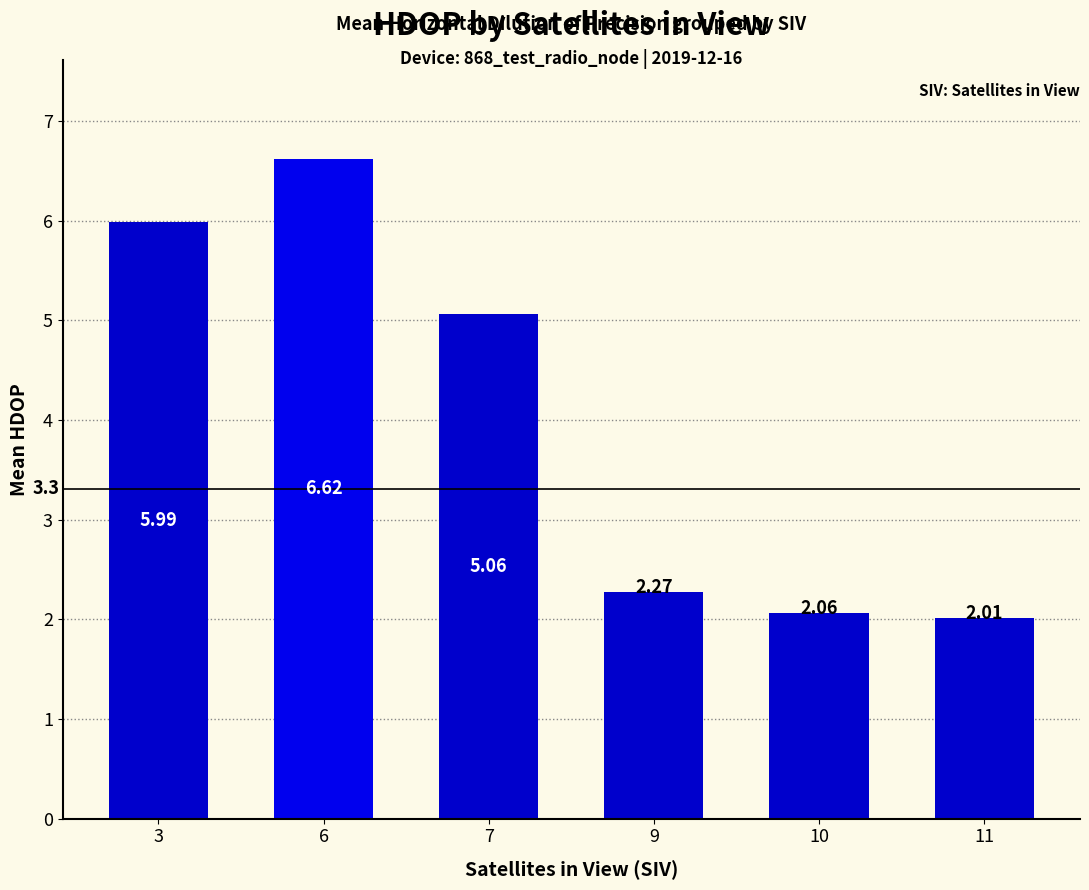

Rank the categories by value from lowest to highest.

11, 10, 9, 7, 3, 6